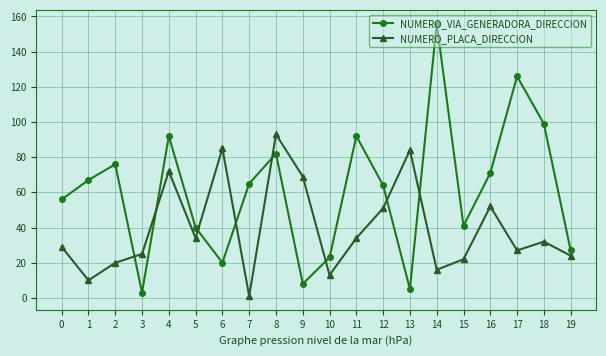

True or false: NUMERO_VIA_GENERADORA_DIRECCION has a value of 25 at 11.

False